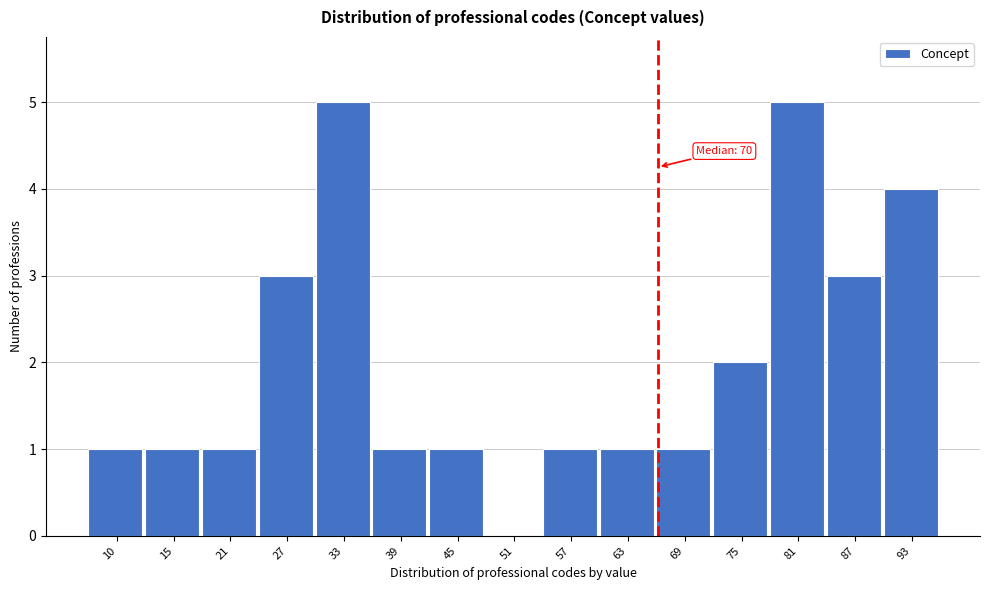

Reading left to right, transcribe all the data shown in this chart.

10=1	15=1	21=1	27=3	33=5	39=1	45=1	51=0	57=1	63=1	69=1	75=2	81=5	87=3	93=4